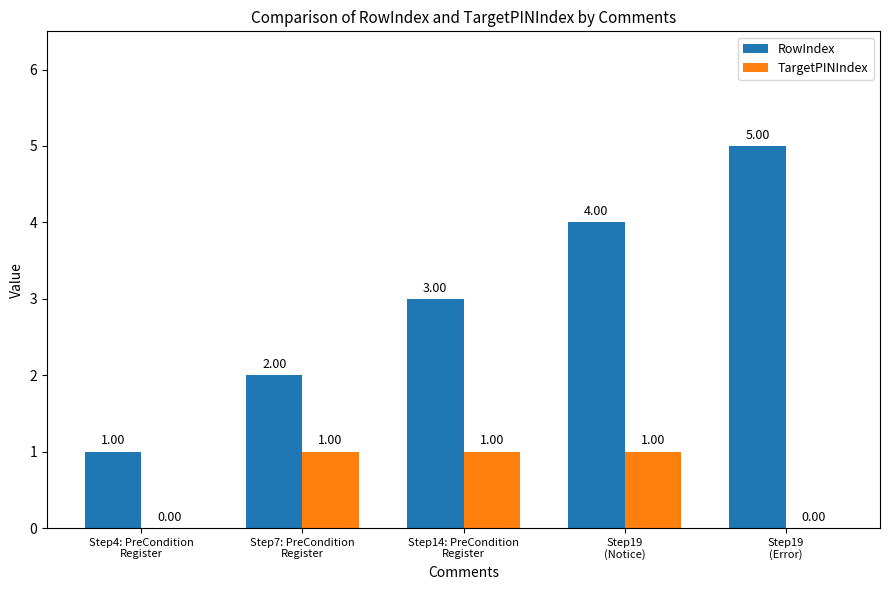

Which series has the largest total across all categories?

RowIndex